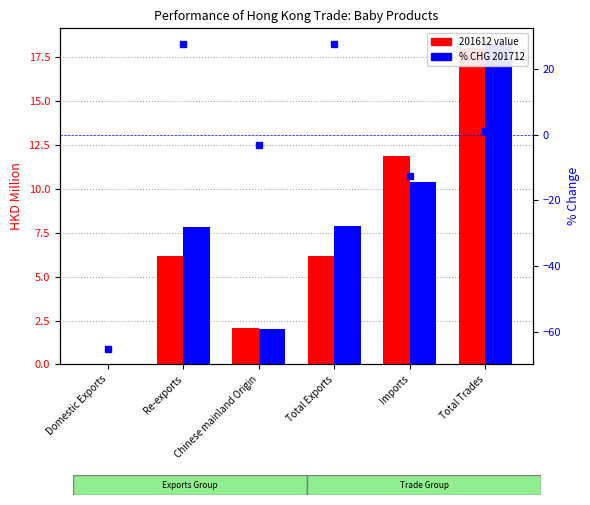

Where is % CHG 201712 vs 201612 nearest to the value -18?

Imports